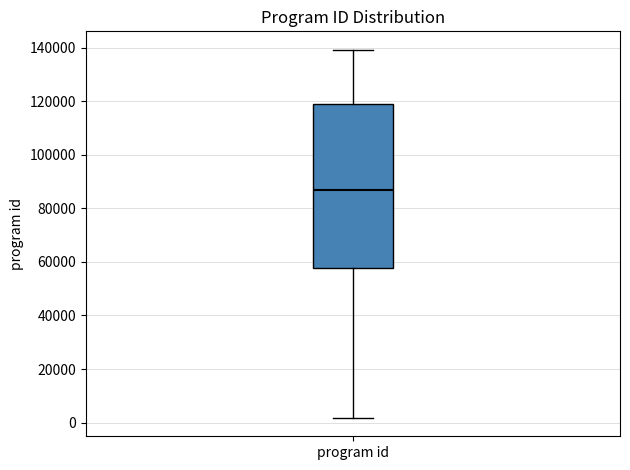

Transcribe this box plot: give where the median line is, the range the box spans, and where the two whiskers end, as read against the y-axis. The values are not printed on the chart, so give them approximately, as read against the axis.

median 88000, box 58000 to 118000, whiskers 2000 to 140000